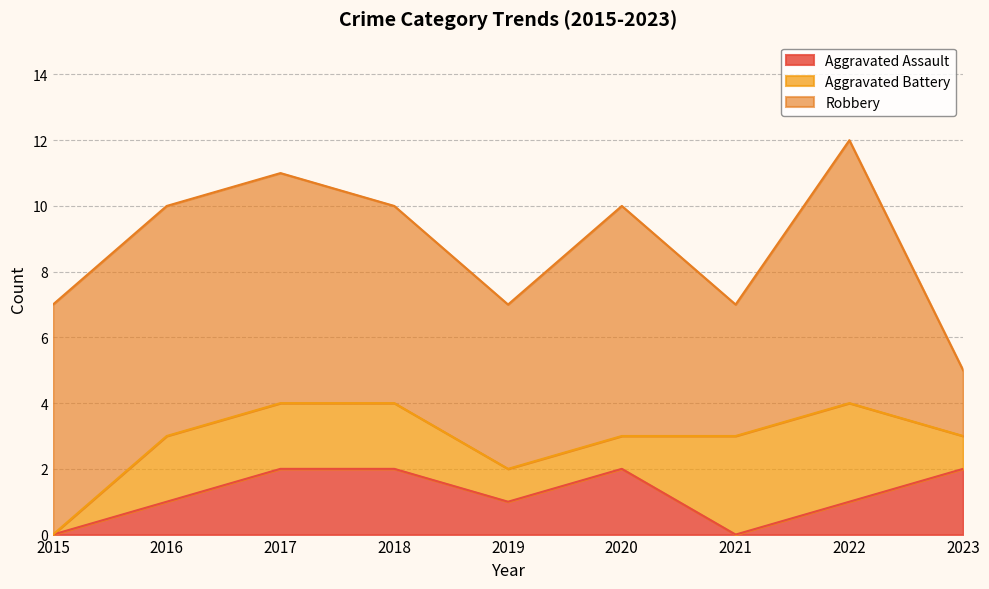

What is the total value across all series at 2022?

12